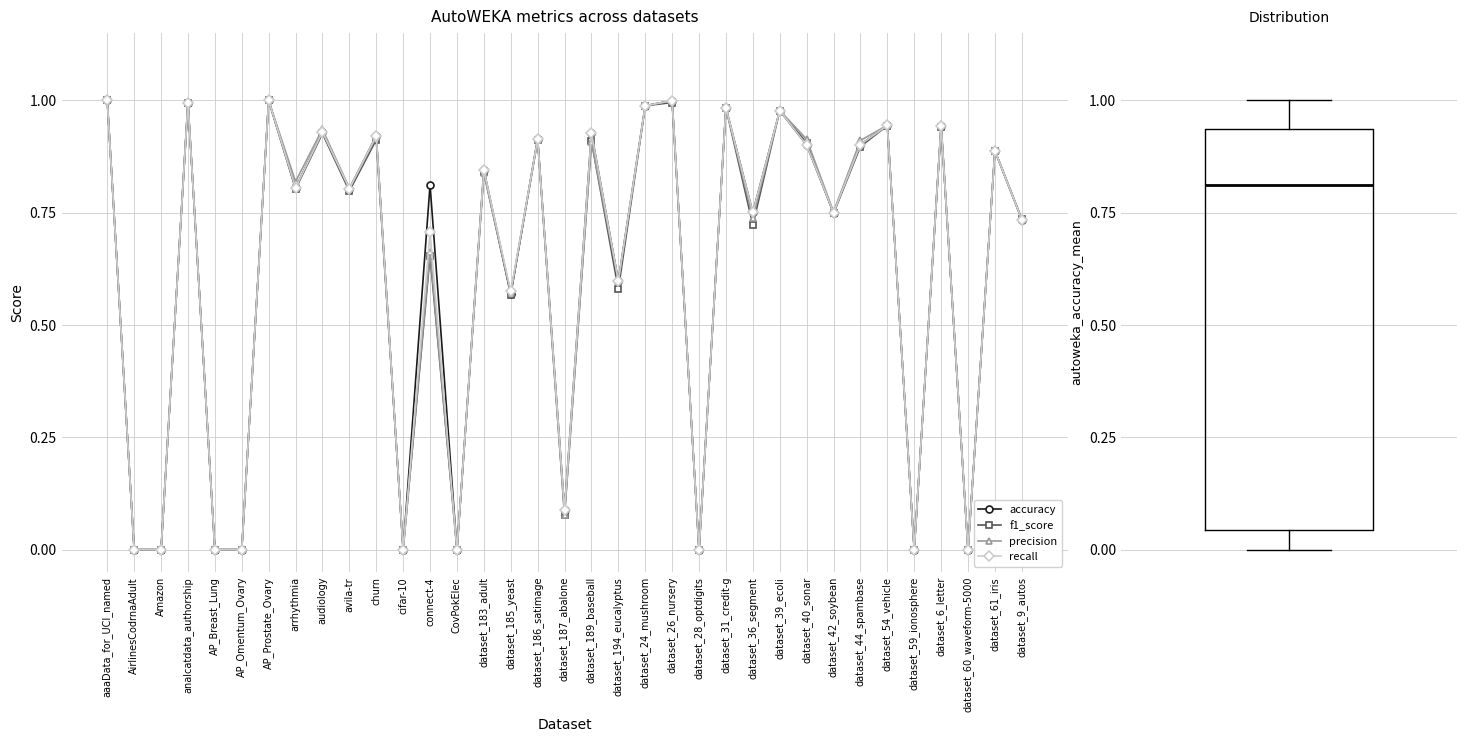

At which category does precision reach its first local valley?

arrhythmia